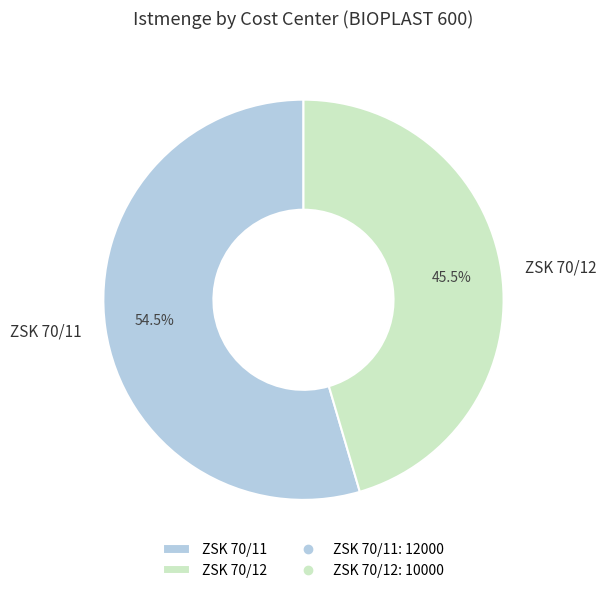

Approximately how many times larger is the value at ZSK 70/11 compared to ZSK 70/12?

1.2